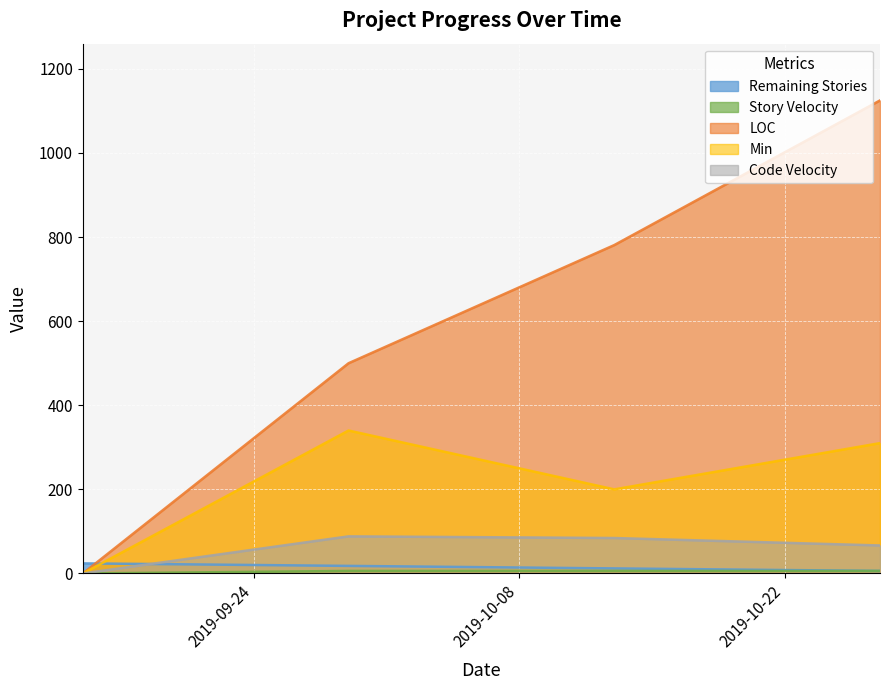

How many lines are shown in the chart?

5